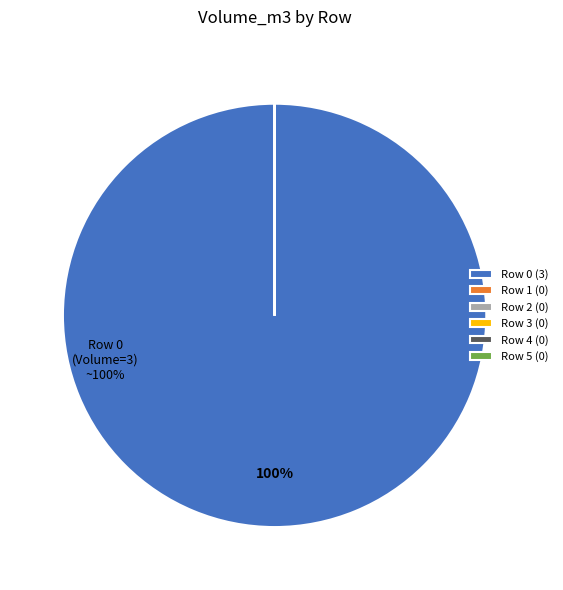

Is it true that Row 0 (3) is 100% of the pie?

True